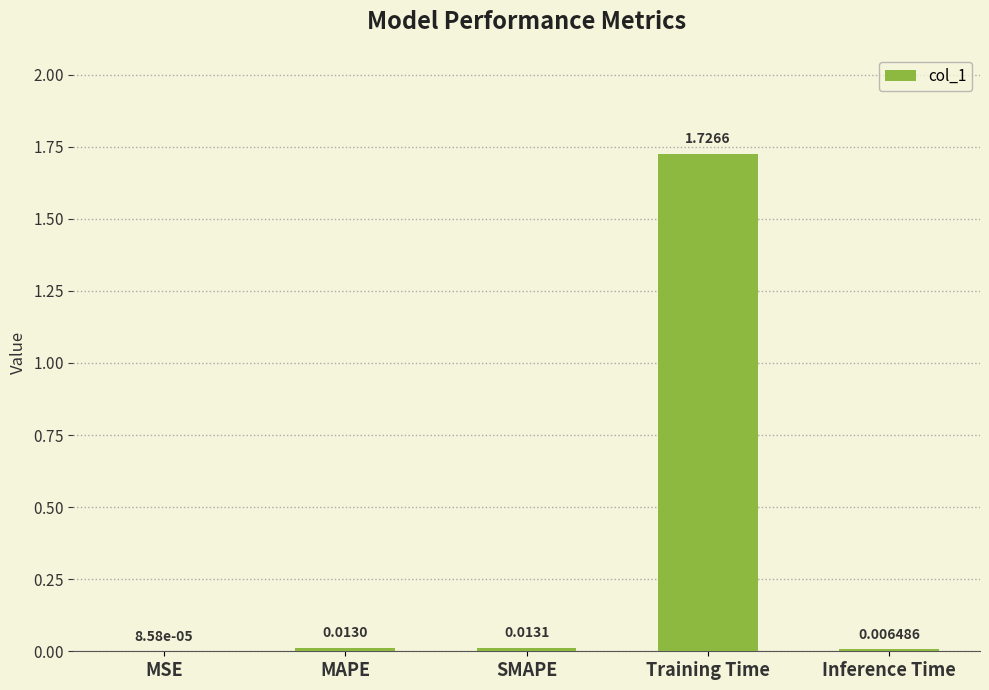

Which category has the highest value across all series?

Training Time